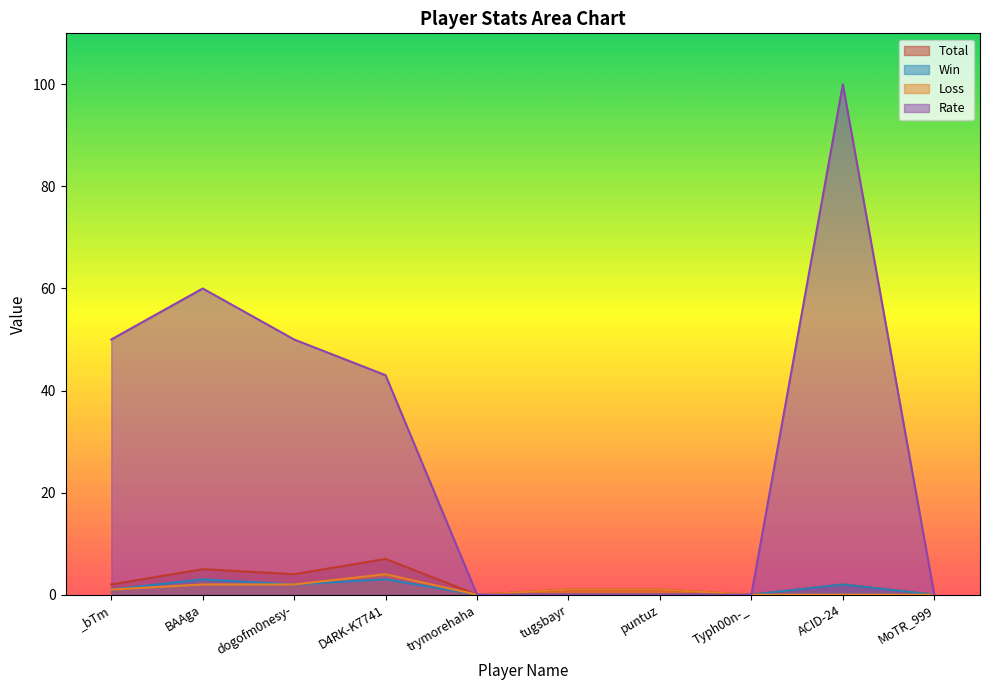

What position from the right is ACID-24?

2